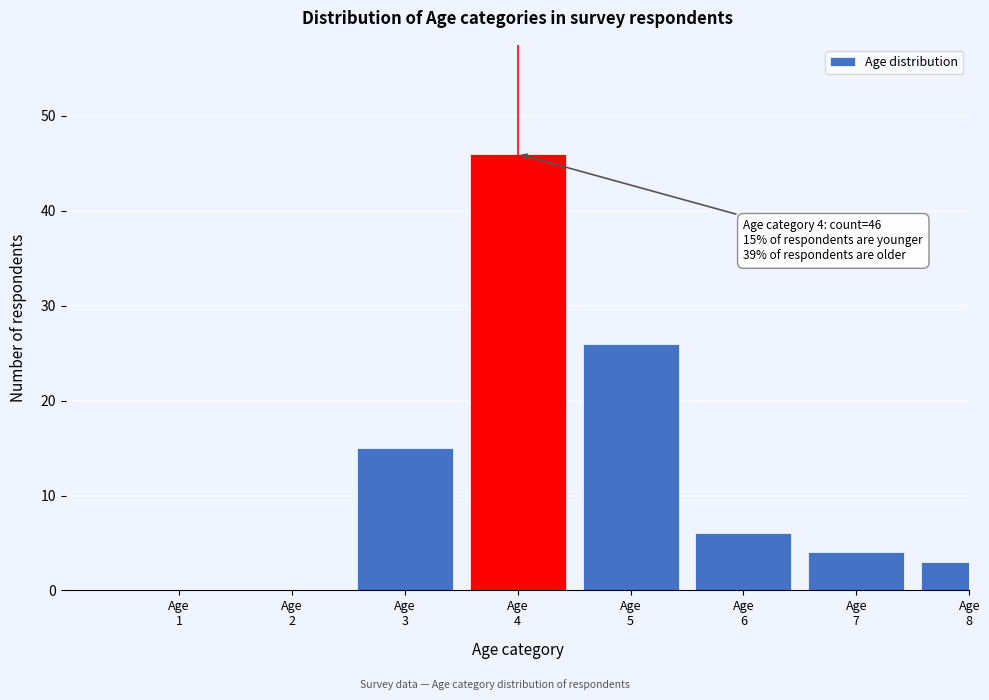

What is the sum of all values?

100